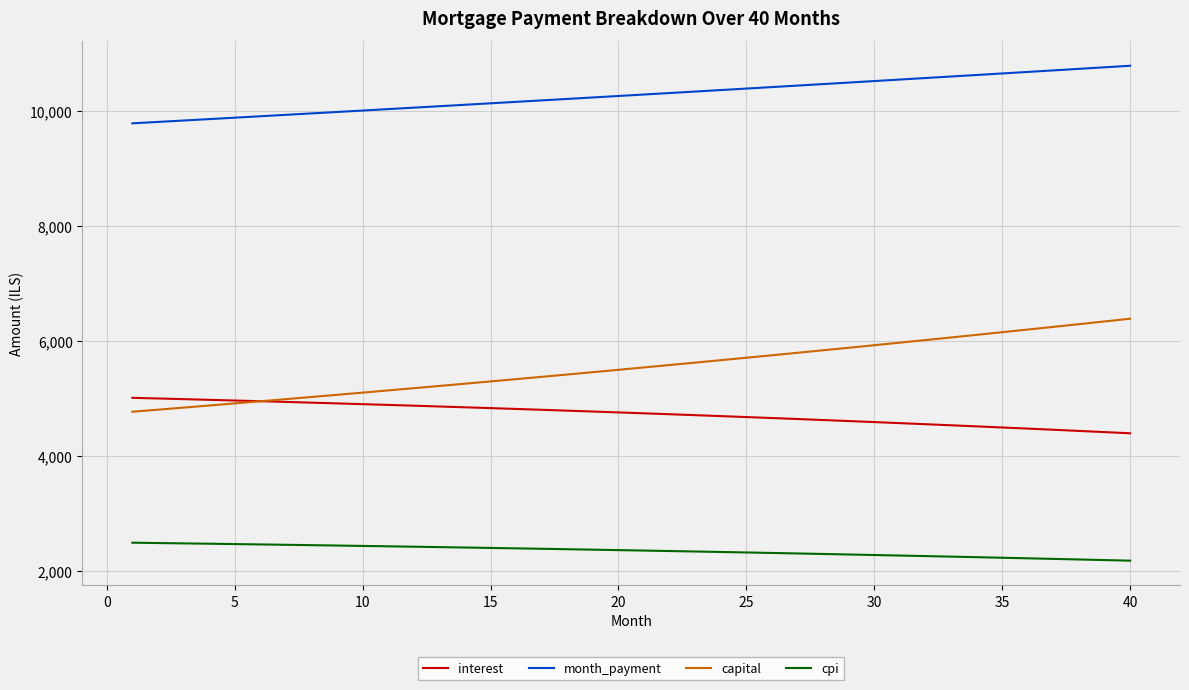

What is the minimum value for month_payment?

9782.9